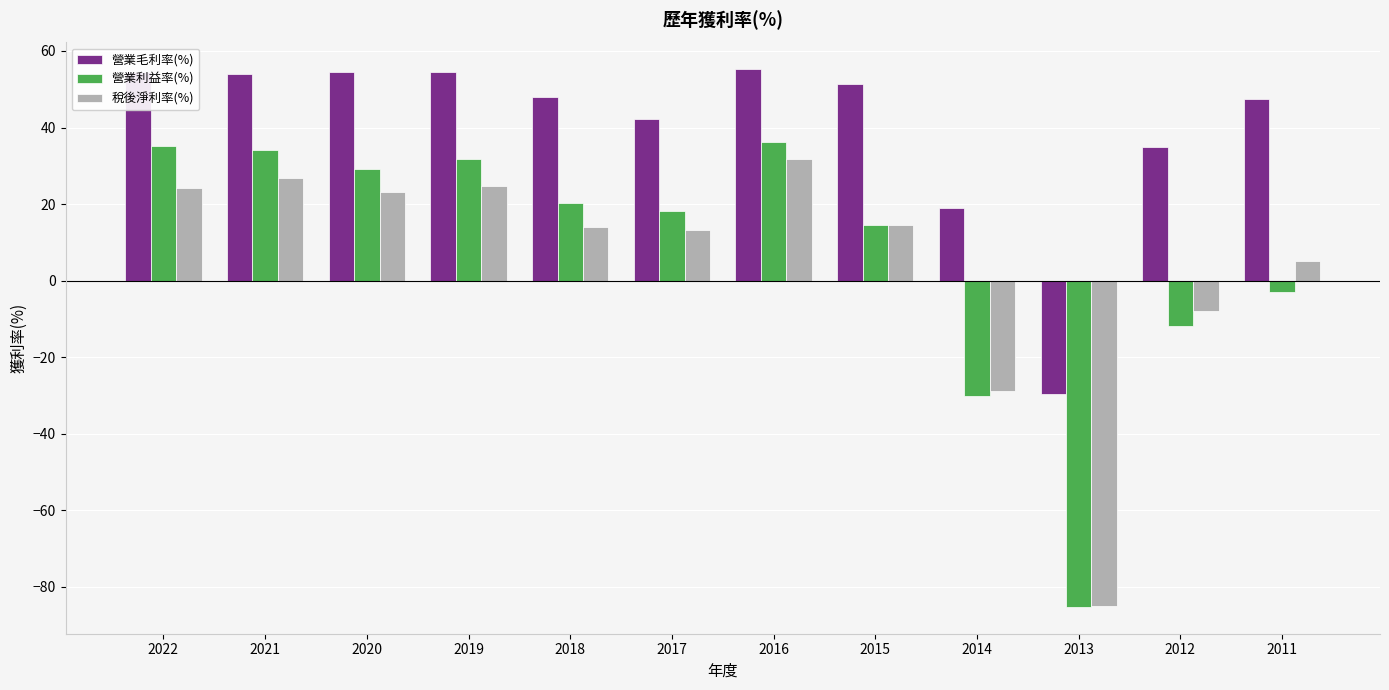

How many bars are there in total?

36